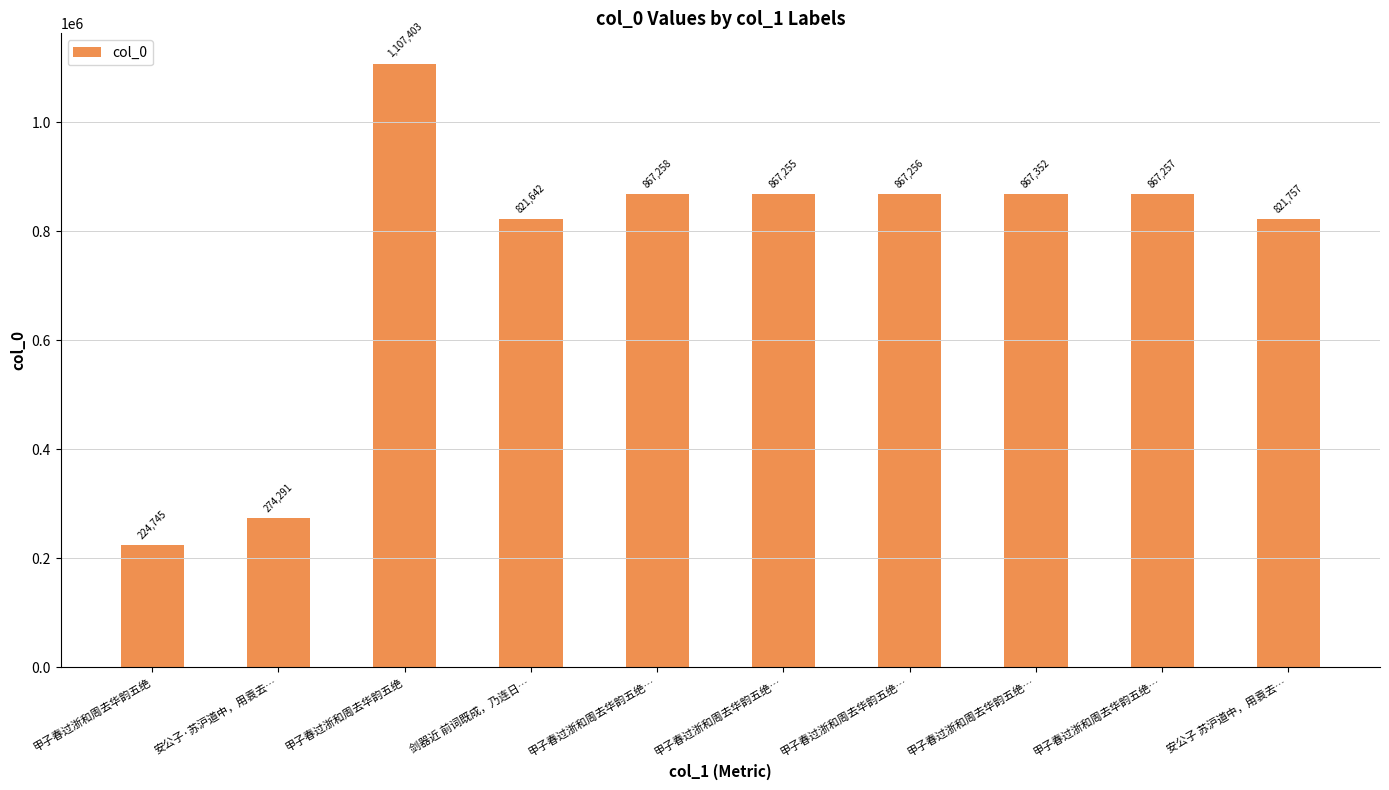

Does the chart contain any negative values?

No